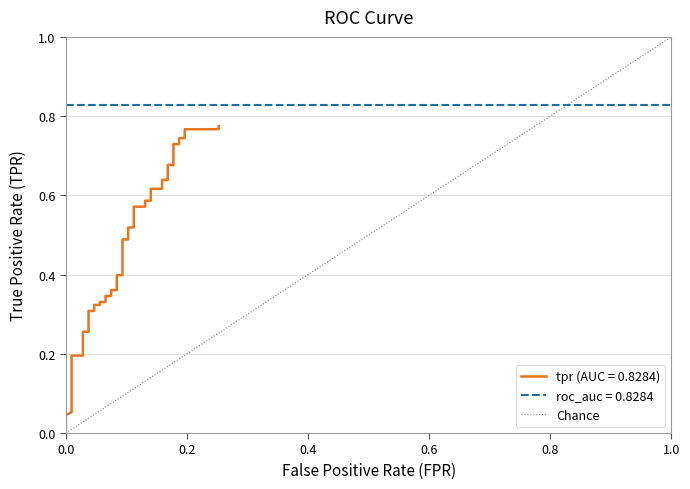

The value at 0.0 is 0. True or false?

True